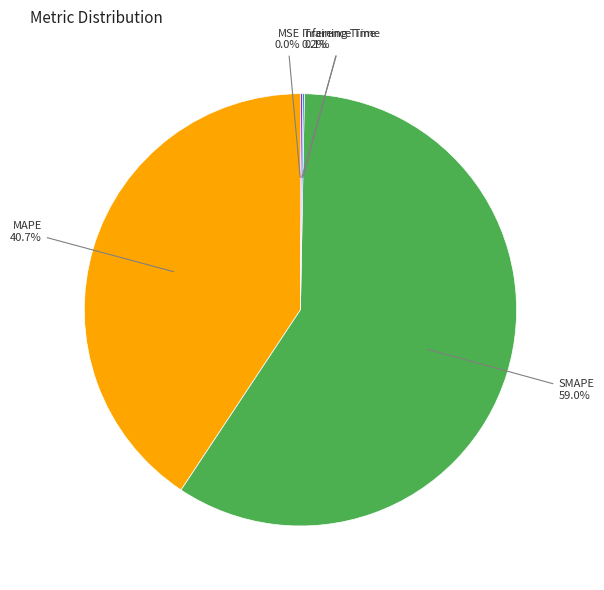

Which category accounts for the majority?

SMAPE